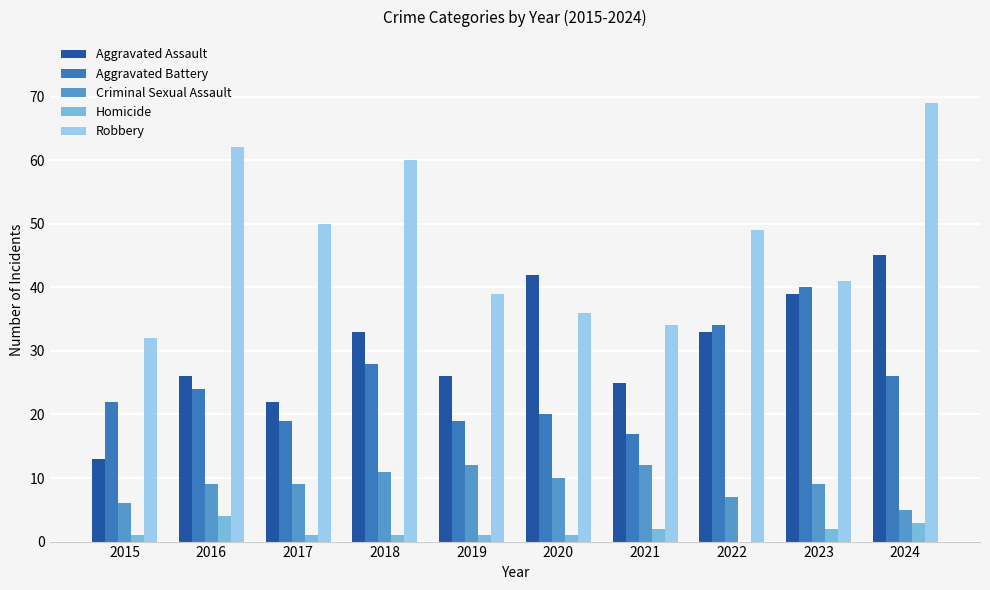

What are all the series names shown in the legend?

Aggravated Assault, Aggravated Battery, Criminal Sexual Assault, Homicide, Robbery